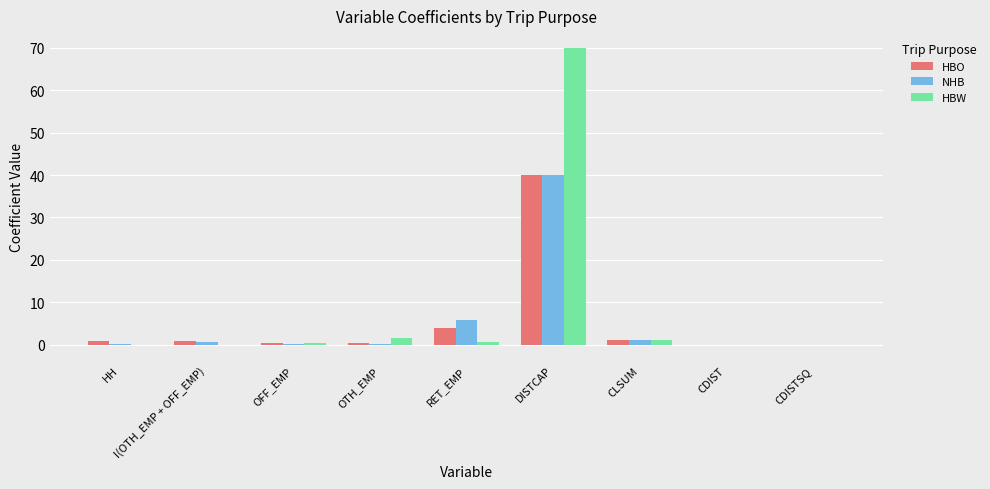

What is the sum of all HBW values?

73.6